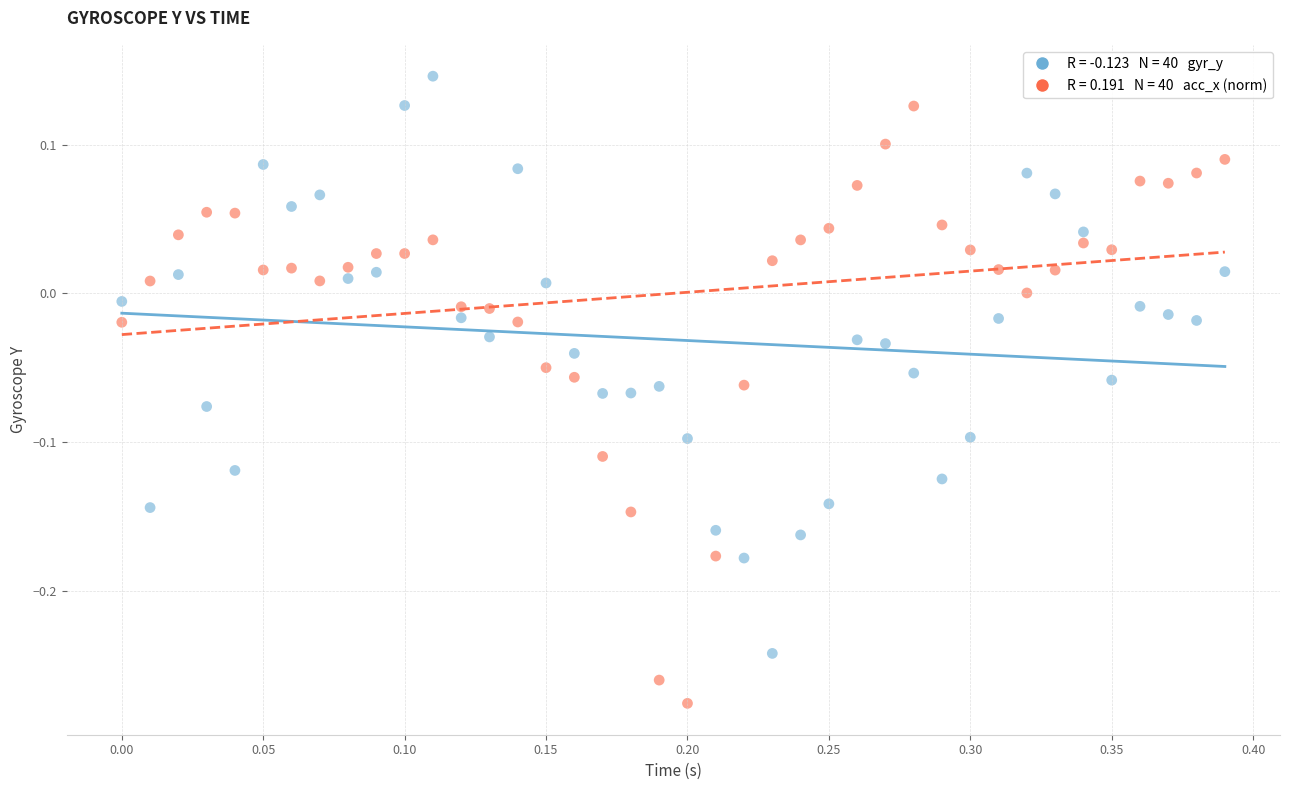

Across all data points, what is the range of Y values (max minus min)?

0.4